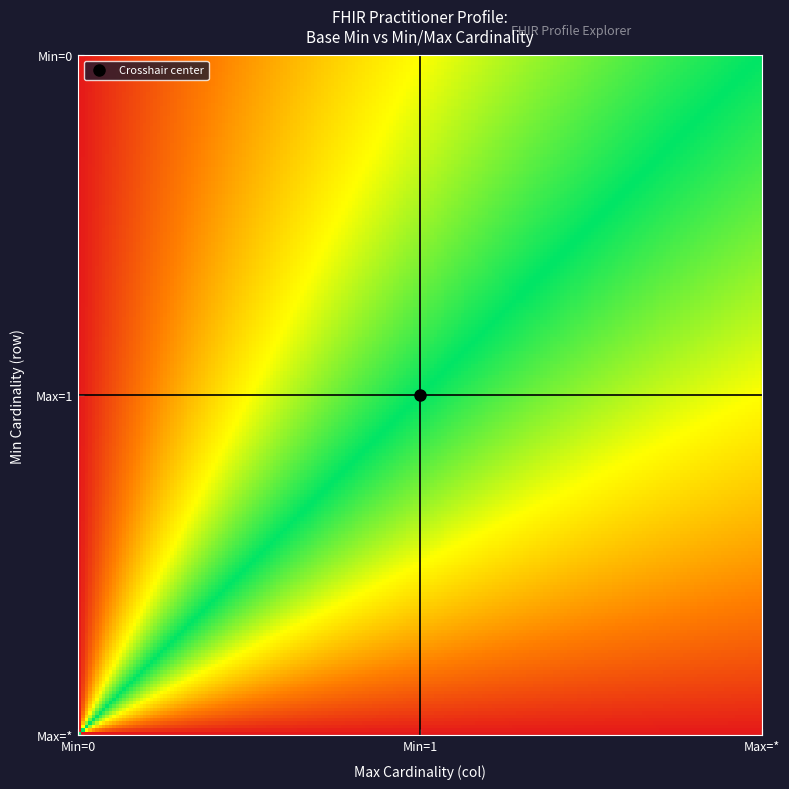

Reading left to right, extract all data points from this chart.

0: 0=0	0=0	0=0	0=0	0=0	0=0	0=0	0=0	0=0	0=0	0=0	0=0	0=0	0=0	0=0	1=0	1=0	1=0	1=1	1=1
1: 0=1	0=1	0=1	0=1	0=1	0=1	0=1	0=1	0=1	0=1	0=1	0=1	0=1	0=1	0=1	1=1	1=1	1=1	1=1	1=1